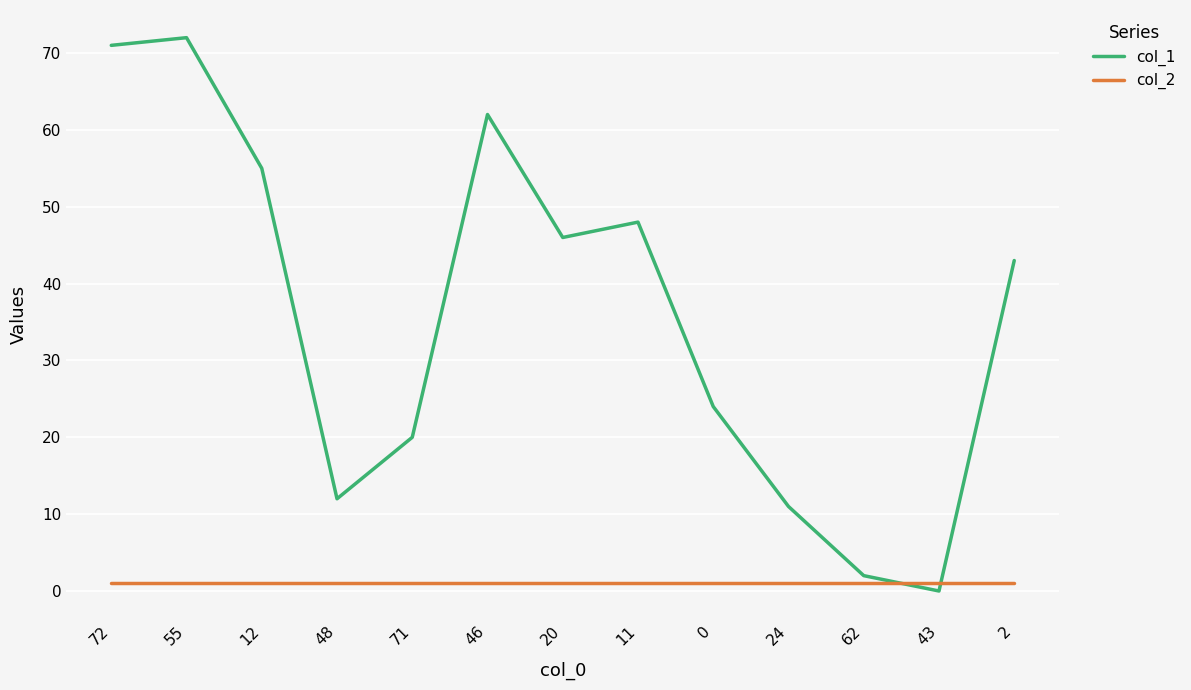

True or false: col_1 has more than 2 points higher than both neighbors.

True